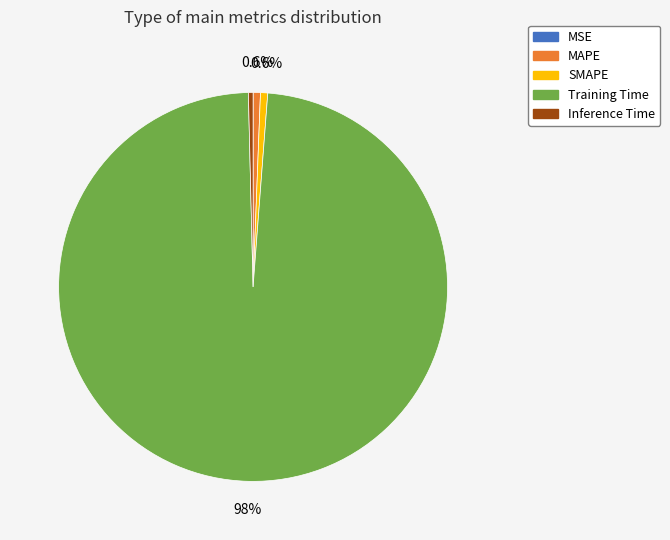

What percentage do SMAPE and Training Time together represent?

99.0%